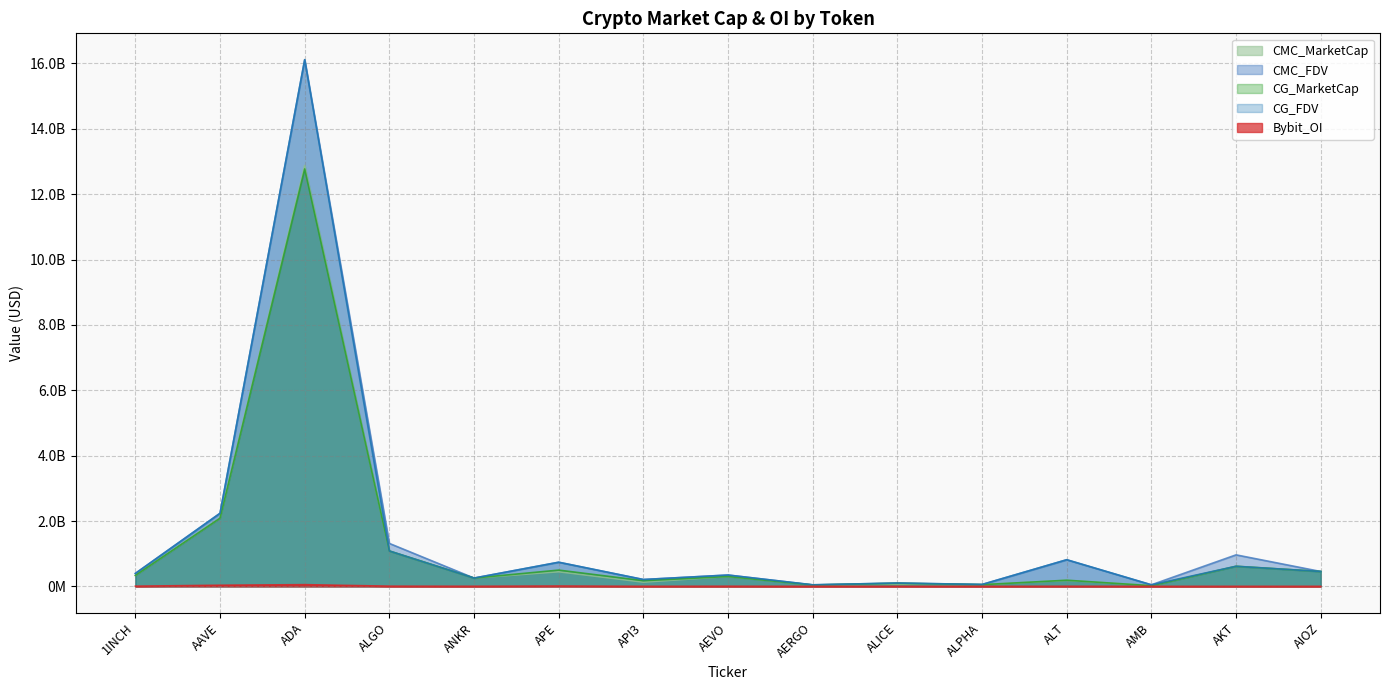

Reading left to right, list all the values displayed in this chart.

CMC_MarketCap: 1INCH=335271757.6	AAVE=2088584510.7	ADA=12877477586.0	ALGO=1083971743.0	ANKR=254458318.8	APE=447391307.7	API3=129001854.9	AEVO=302021963.2	AERGO=42426609.7	ALICE=69286383.7	ALPHA=52246070.9	ALT=181873310.4	AMB=23195537.7	AKT=616200632.1	AIOZ=455171423.1
CMC_FDV: 1INCH=395907319.0	AAVE=2238155904.0	ADA=16114464100.6	ALGO=1314046670.9	ANKR=254458318.8	APE=739617109.7	API3=209933312.5	AEVO=346732109.8	AERGO=47670348.0	ALICE=102021768.9	ALPHA=58310347.0	ALT=814671500.8	AMB=47999189.6	AKT=964283851.4	AIOZ=455171423.1
CG_MarketCap: 1INCH=335350295.0	AAVE=2086330205.0	ADA=12772023805.0	ALGO=1082368962.0	ANKR=254225638.0	APE=498093878.0	API3=173957183.0	AEVO=302308344.0	AERGO=42343065.0	ALICE=93999064.0	ALPHA=52192674.0	ALT=188414728.0	AMB=20936105.0	AKT=613180399.0	AIOZ=454133430.0
CG_FDV: 1INCH=396000061.0	AAVE=2235740690.0	ADA=16115265057.0	ALGO=1082368966.0	ANKR=254225638.0	APE=738305274.0	API3=210188732.0	AEVO=347060885.0	AERGO=47576478.0	ALICE=102080432.0	ALPHA=58250752.0	ALT=815501078.0	AMB=47870462.0	AKT=615274660.0	AIOZ=454936550.0
Bybit_OI: 1INCH=5842887.0	AAVE=35267373.0	ADA=52785515.0	ALGO=6324766.0	ANKR=3426172.0	APE=10452519.0	API3=2275838.0	AEVO=4769917.0	AERGO=1300517.0	ALICE=2362561.0	ALPHA=1076871.0	ALT=4081364.0	AMB=1047824.0	AKT=1830140.0	AIOZ=1941842.0